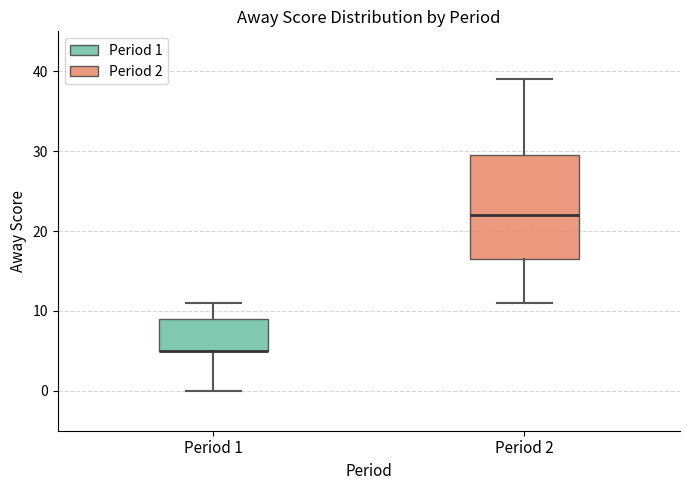

Where is the upper edge of the box for Period 1 on the y-axis? The values are not printed on the chart, so give them approximately, as read against the axis.

9